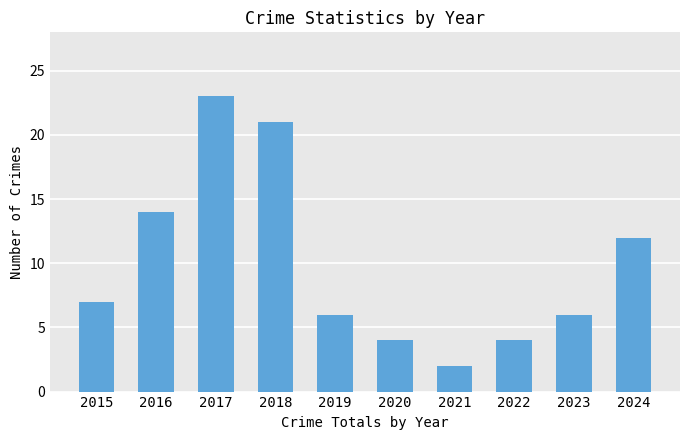

What is the approximate value at 2023, to the nearest 10?

10